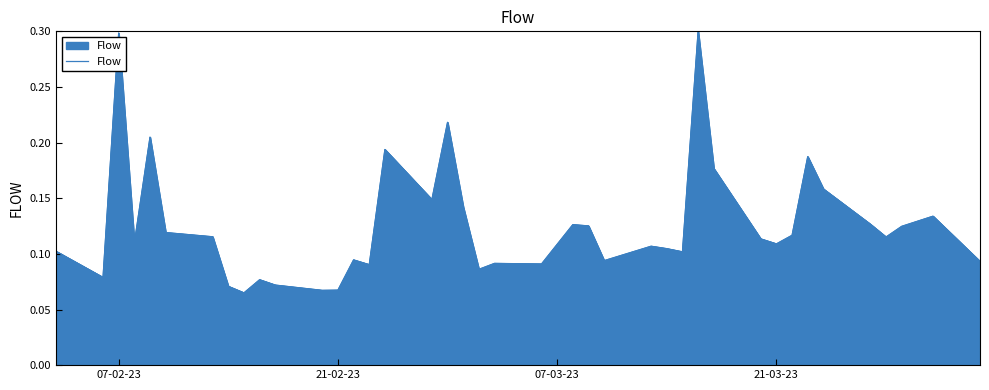

The chart shows a value of 0.1 at 35. True or false?

False